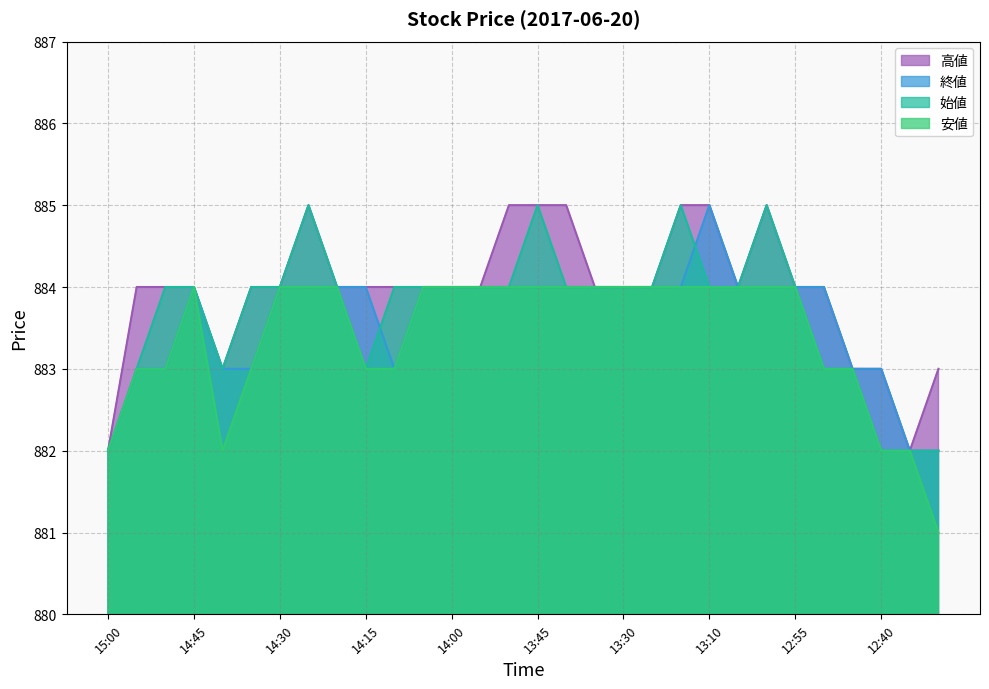

Which series has the largest total across all categories?

高値